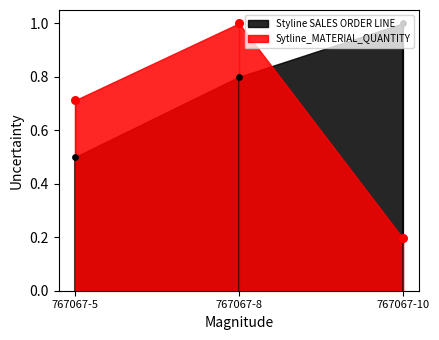

At how many categories does at least one series exceed 0?

3